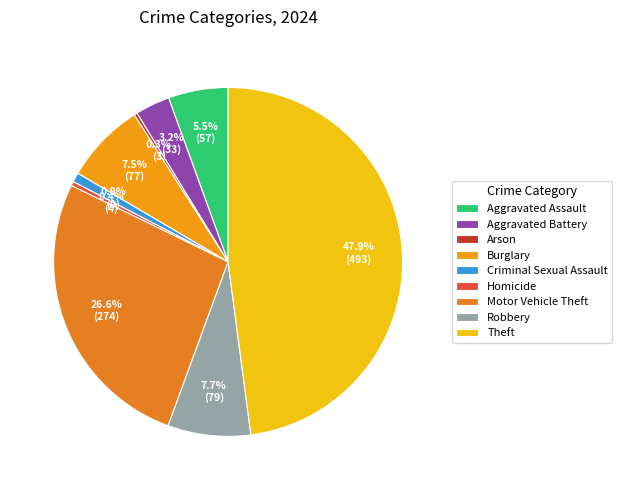

To the nearest percent, what is the average slice percentage?

11%